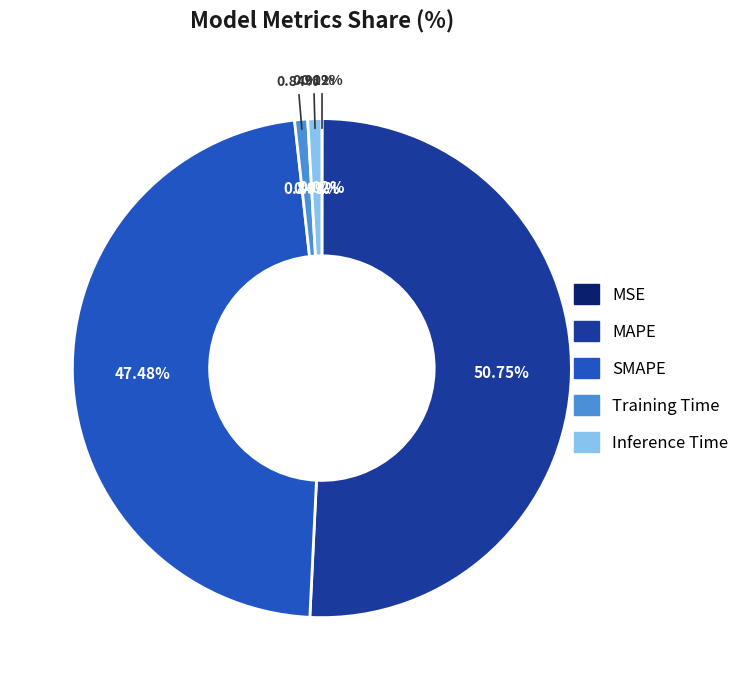

Is it true that Inference Time is 16% of the pie?

False